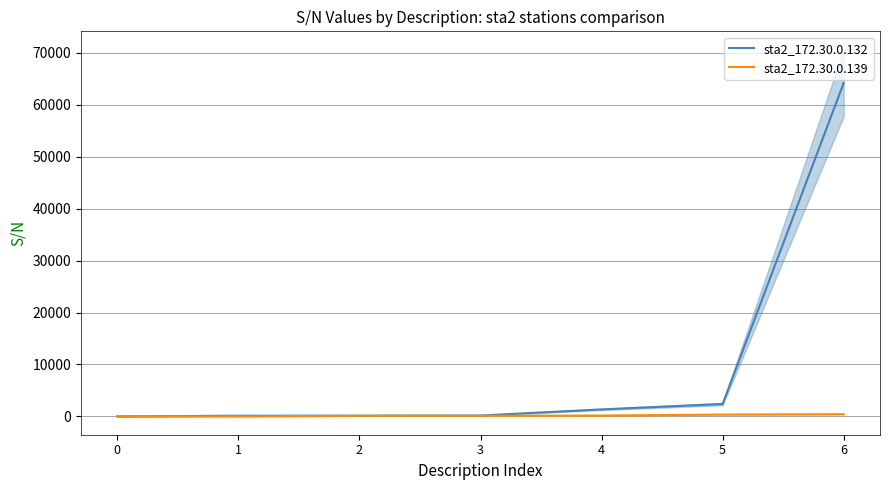

What is the spread (max minus min) of values at 2?

29